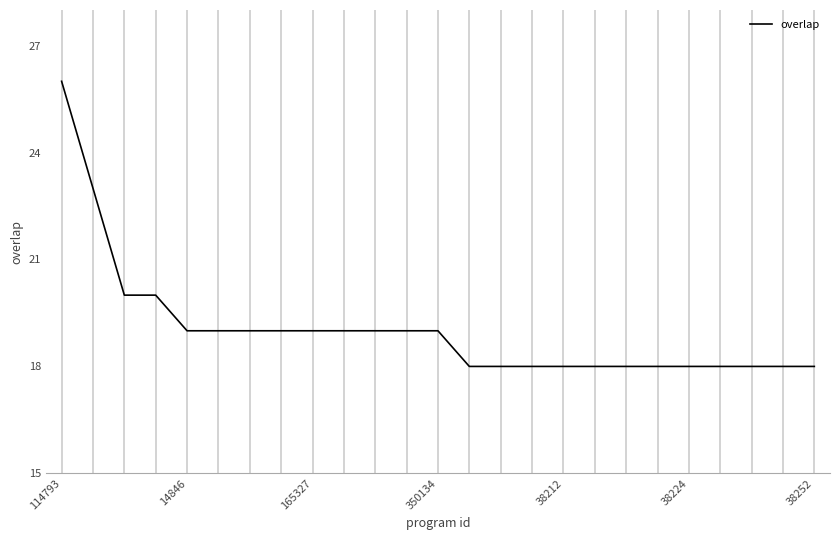

Is this an area chart (filled region under the line)?

No